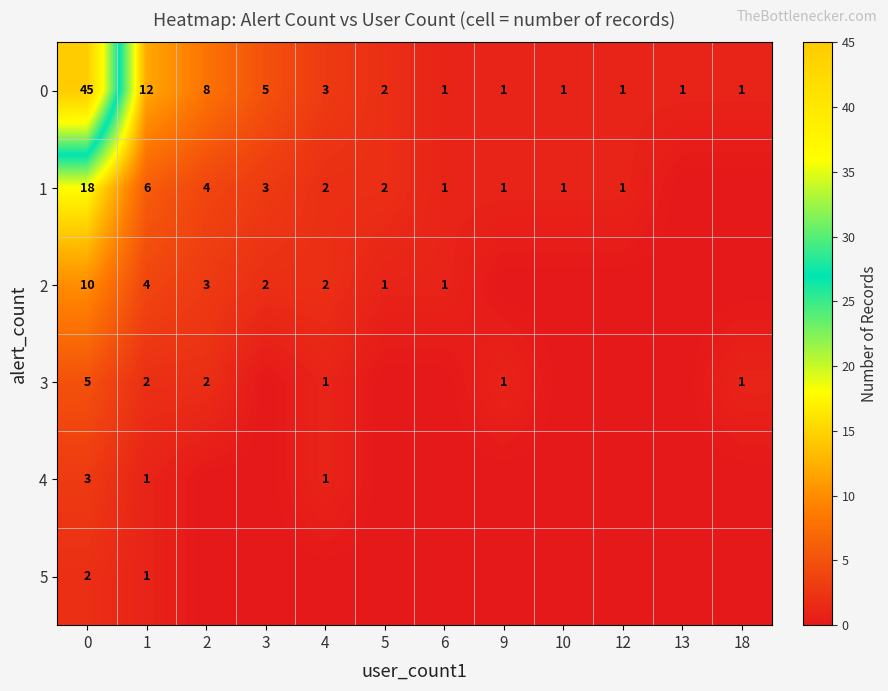

The value of 0 at 0 is 45. True or false?

True